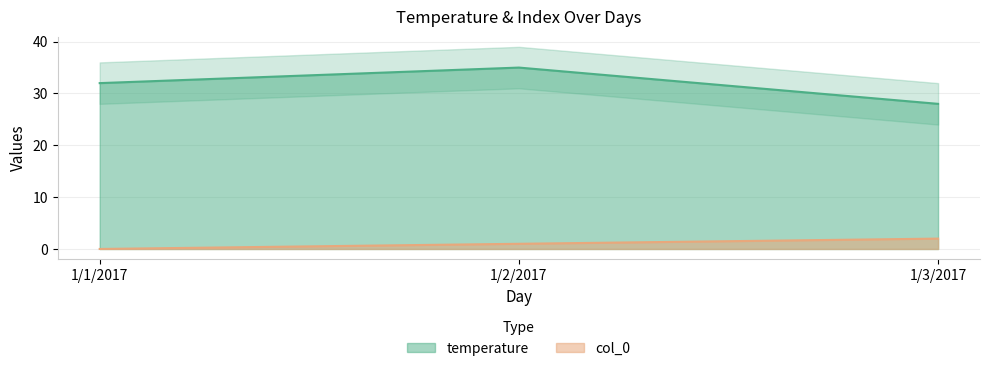

What is the sum of the temperature values at 1/2/2017 and 1/1/2017?

67